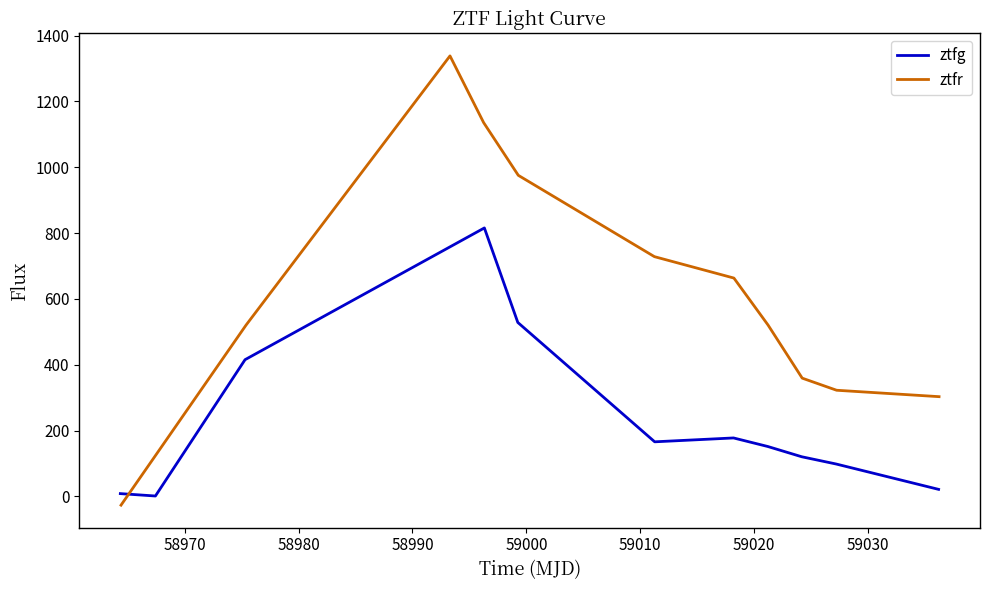

What is the difference between the maximum and second lowest values in the ztfg series?

807.1